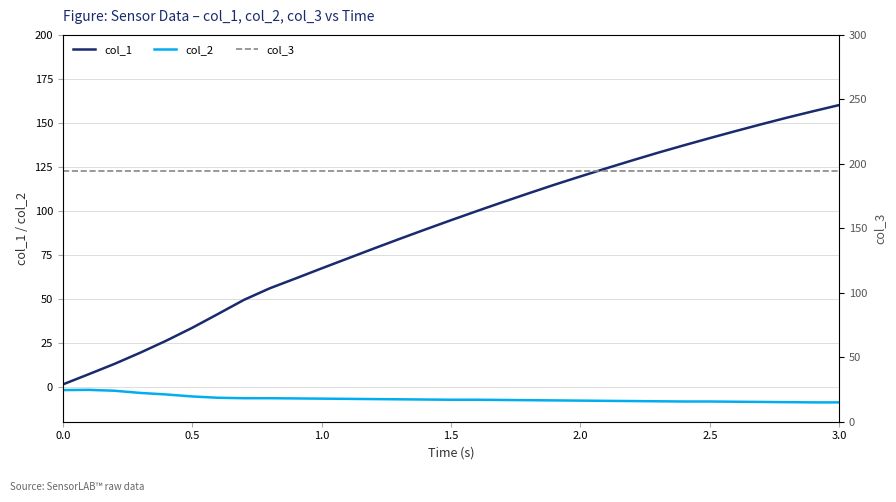

What is the minimum value for col_2?

-9.0